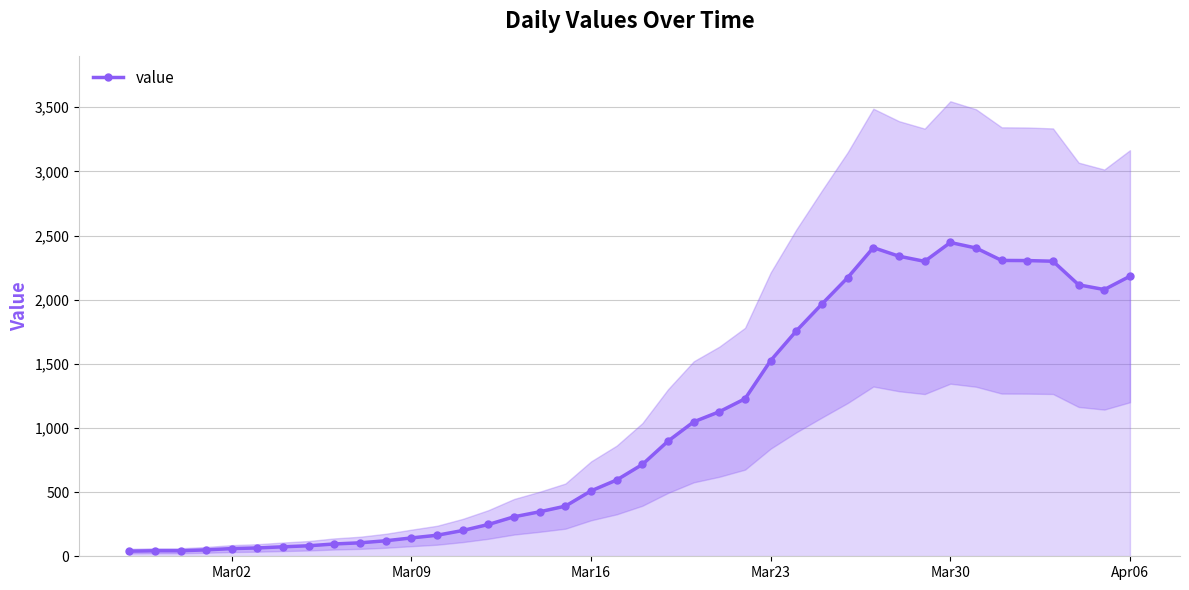

Count the number of data series in this chart.

1